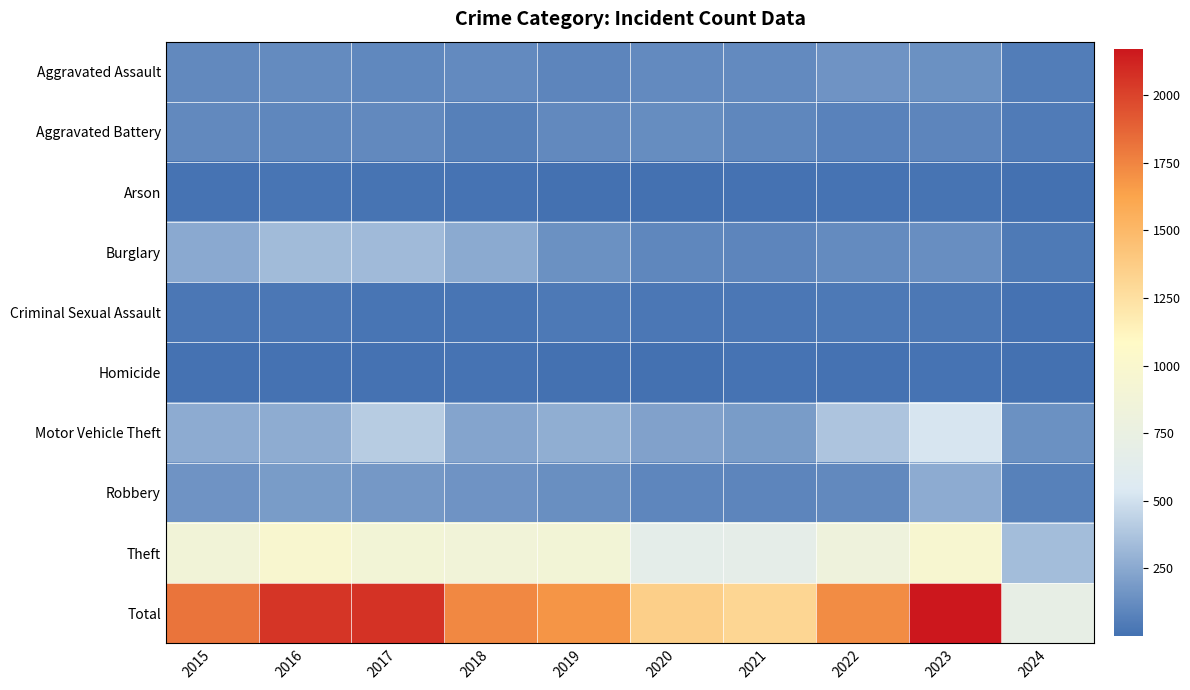

Which series has the largest range (max minus min)?

Total